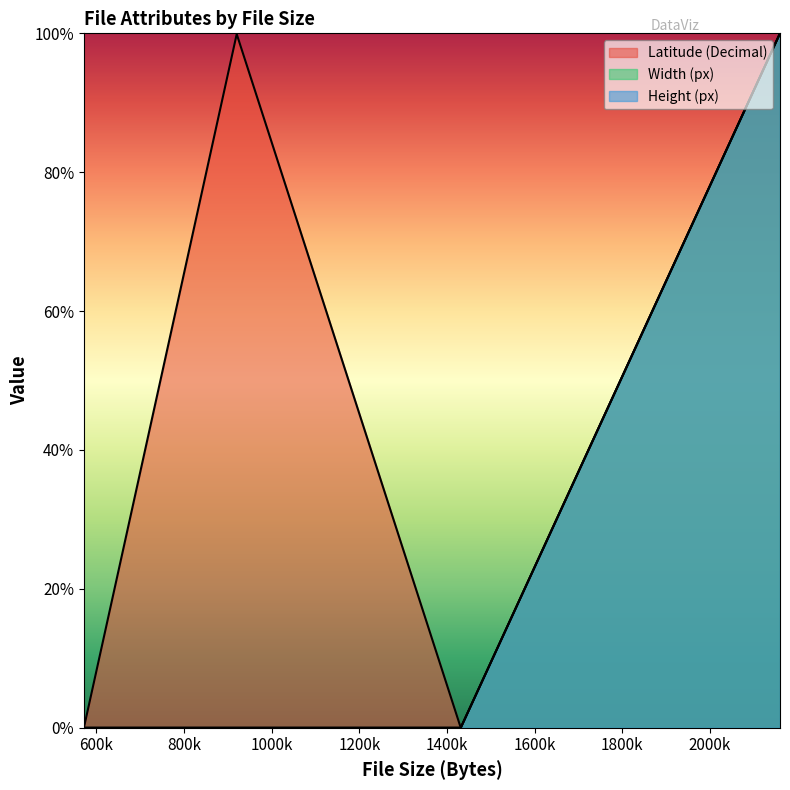

At how many categories does at least one series exceed 47?

1